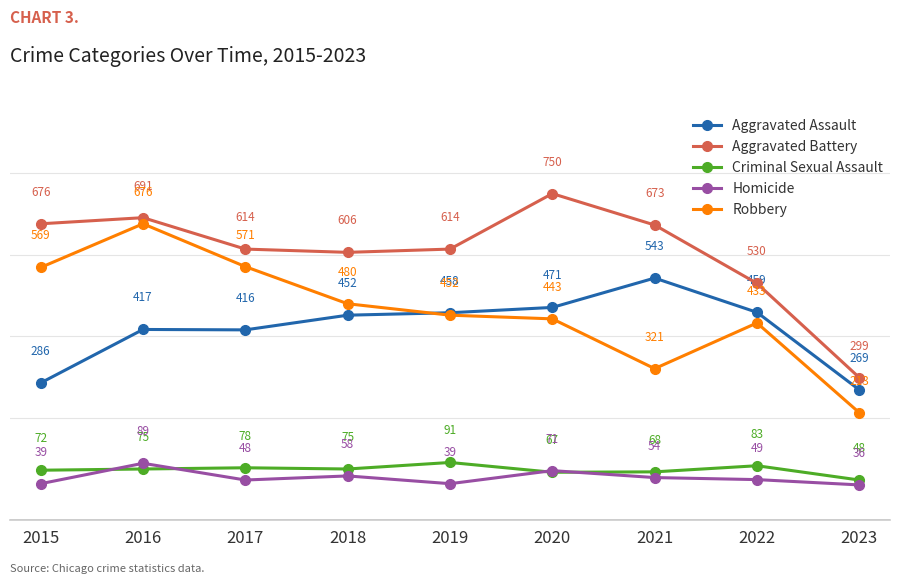

Is the value of Aggravated Assault at 2016 greater than the value of Aggravated Battery at 2023?

Yes